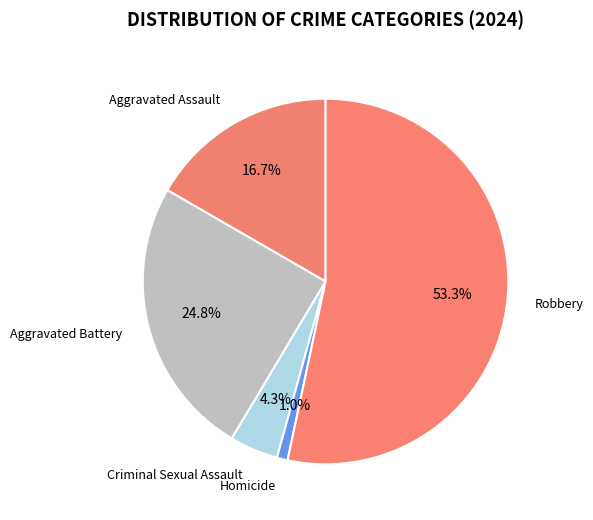

To the nearest percent, what portion does Aggravated Battery represent?

25%